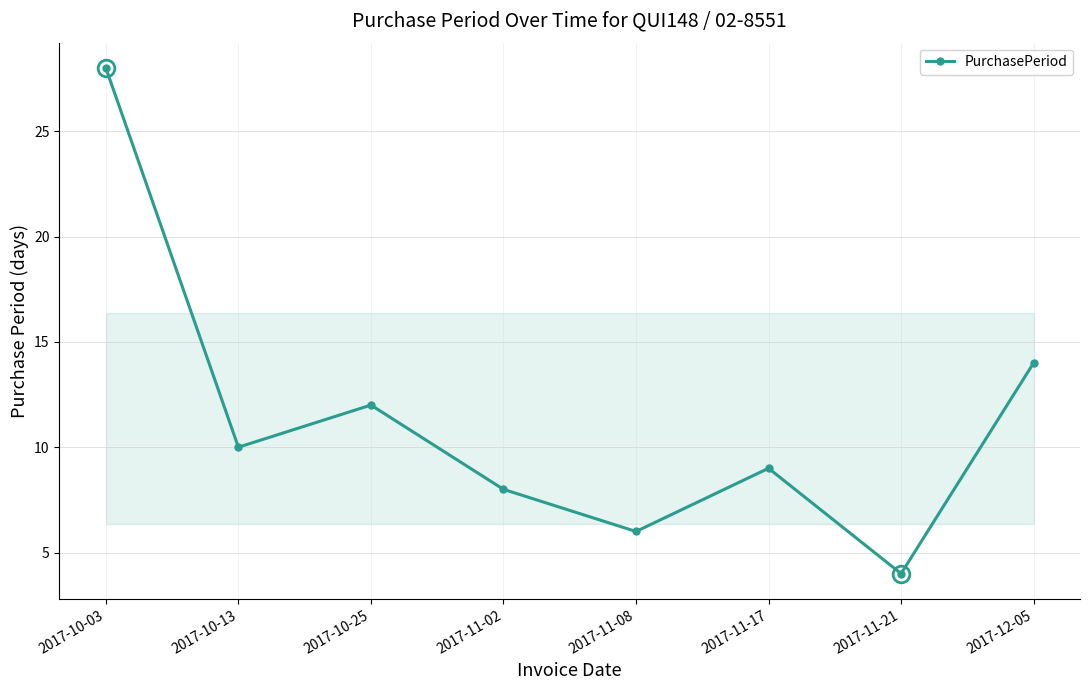

Does the chart have visible grid lines?

Yes